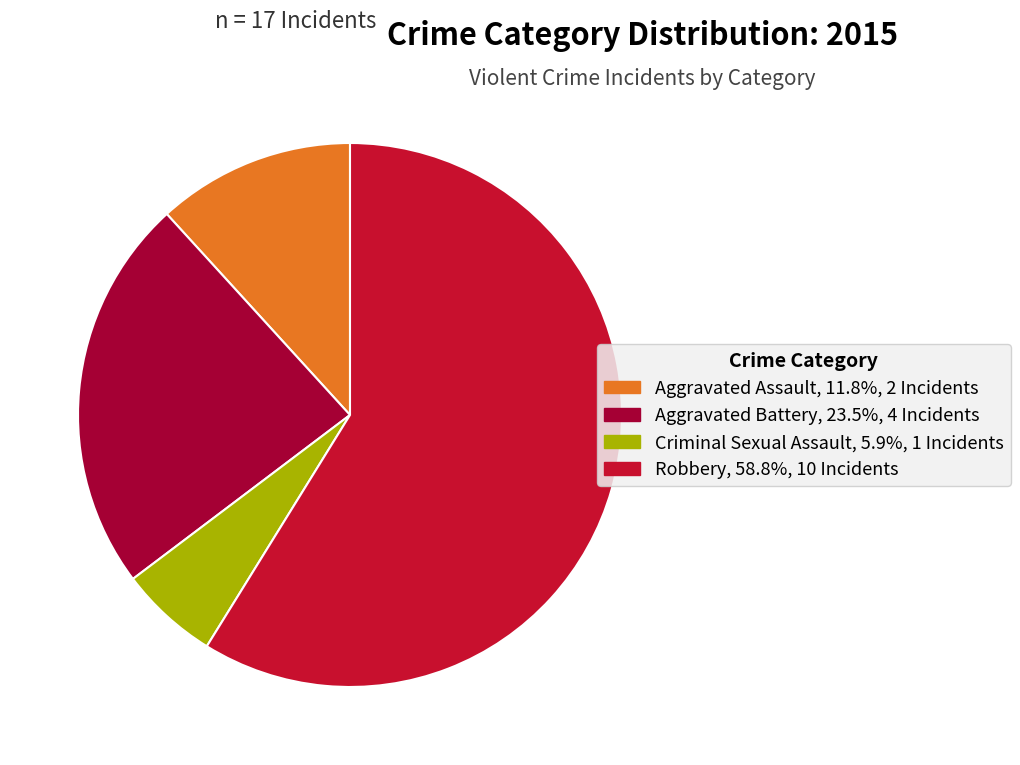

Combined, do Robbery and Criminal Sexual Assault account for over 50%?

Yes